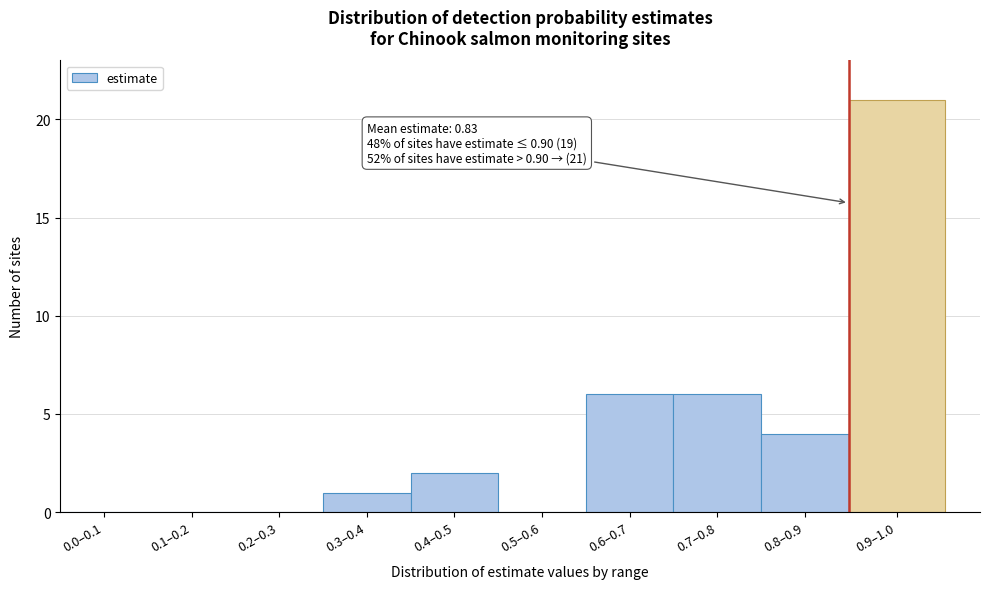

Reading left to right, what are all the values shown in this chart?

0.0–0.1=0	0.1–0.2=0	0.2–0.3=0	0.3–0.4=1	0.4–0.5=2	0.5–0.6=0	0.6–0.7=6	0.7–0.8=6	0.8–0.9=4	0.9–1.0=21